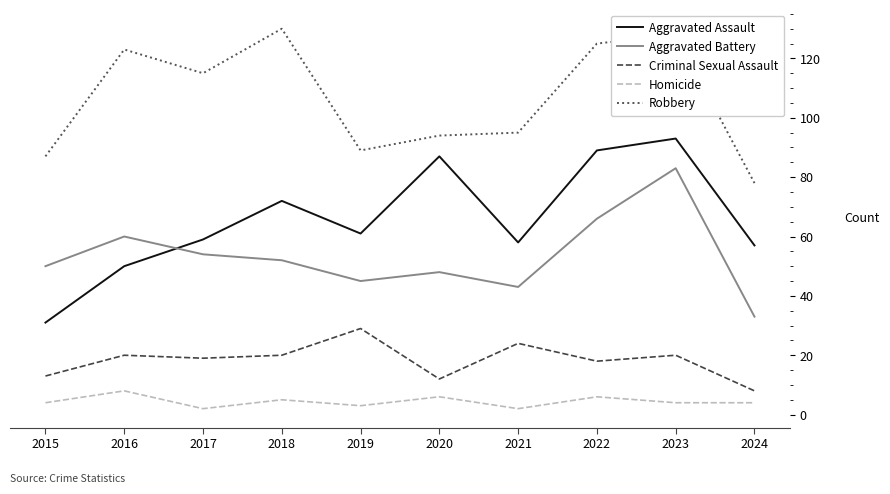

List the series in order of their peak value, lowest first.

Homicide, Criminal Sexual Assault, Aggravated Battery, Aggravated Assault, Robbery